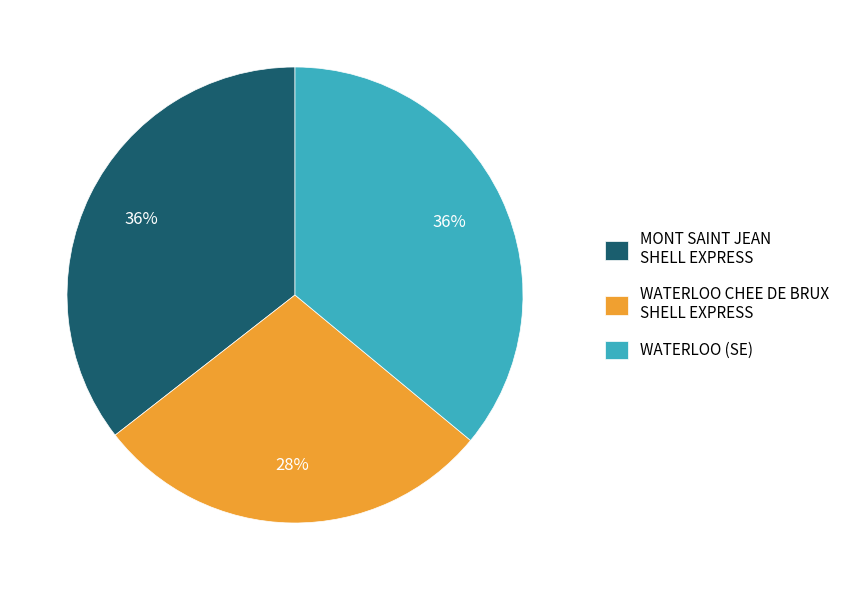

Does MONT SAINT JEAN SHELL EXPRESS account for over 50% of the chart?

No